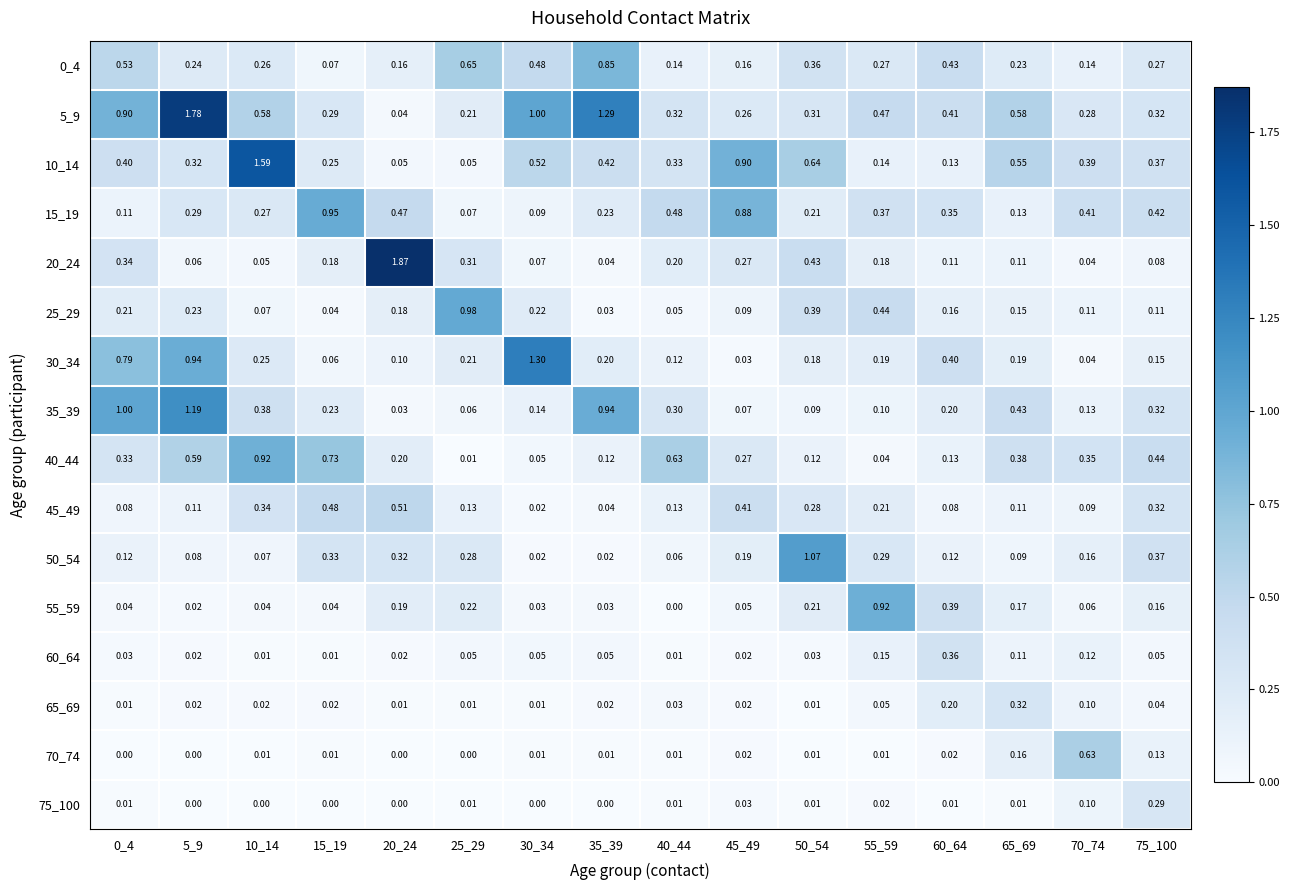

Is the value of 25_29 at 0_4 greater than the value of 30_34 at 50_54?

Yes